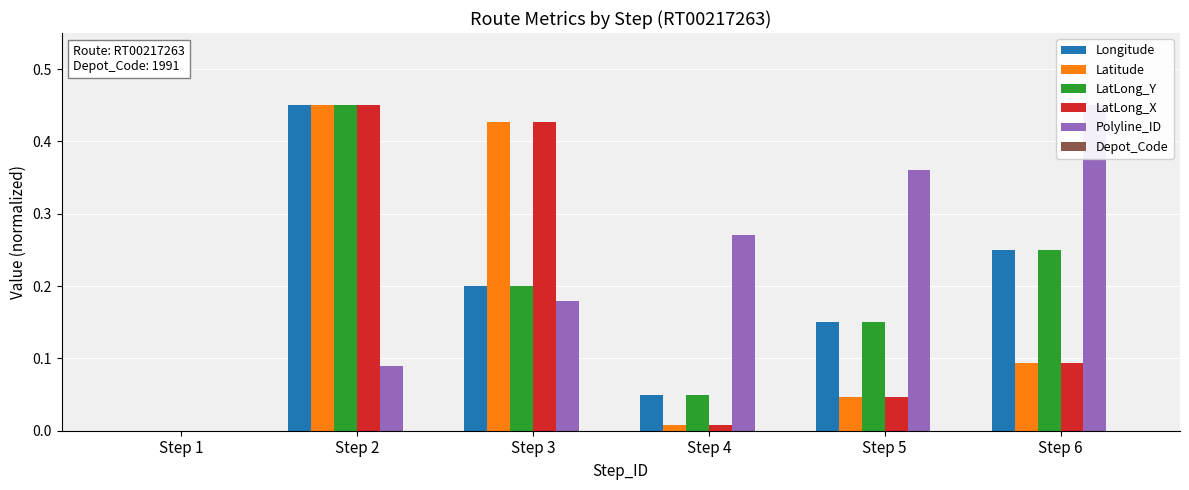

Between Step 1 and Step 4, which series saw the biggest shift?

Polyline_ID